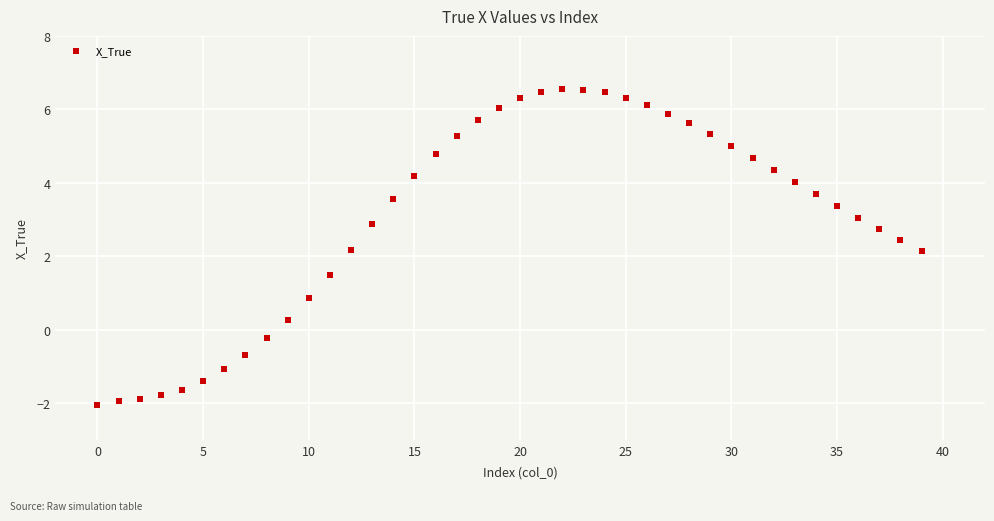

What is the range of Y values (max minus min)?

8.6